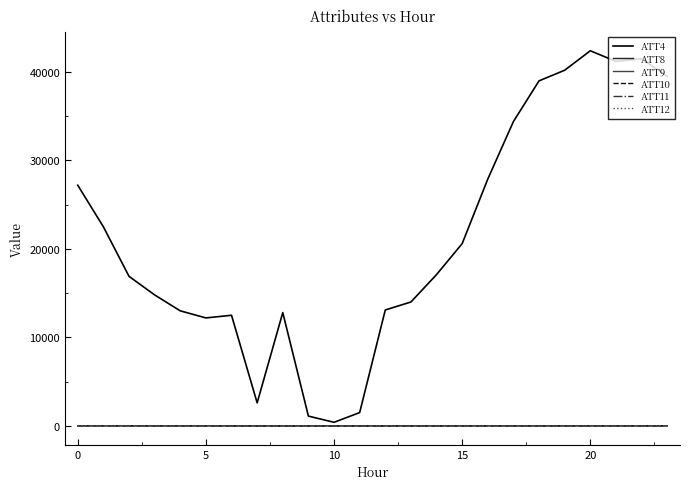

True or false: ATT11 and ATT4 intersect in this chart.

False